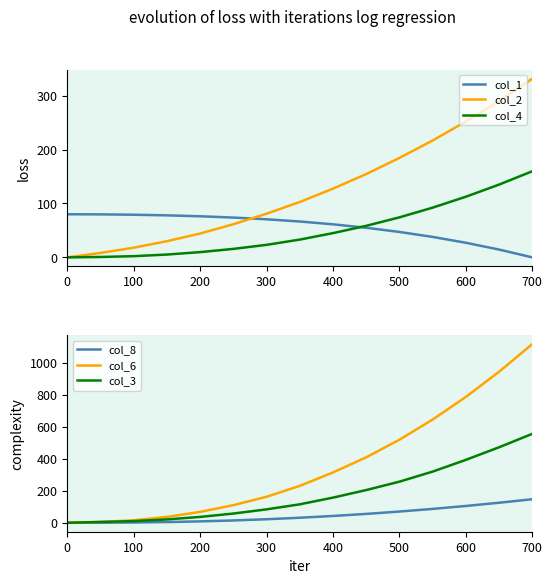

True or false: col_8 has more than 2 points higher than both neighbors.

False